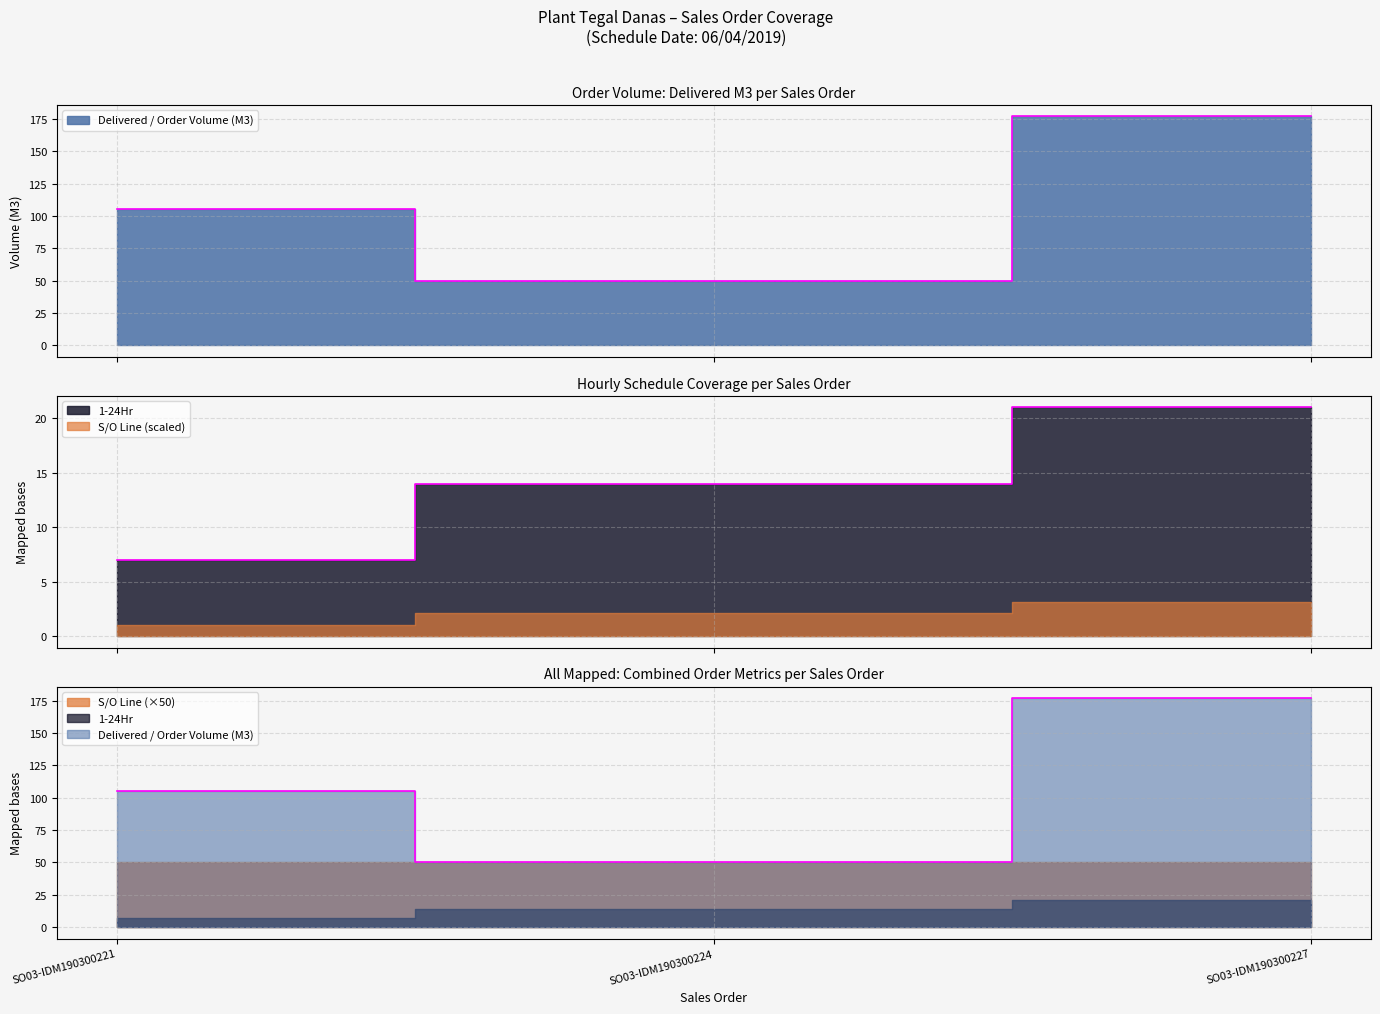

What is the maximum value for Delivered / Order Volume (M3)?

177